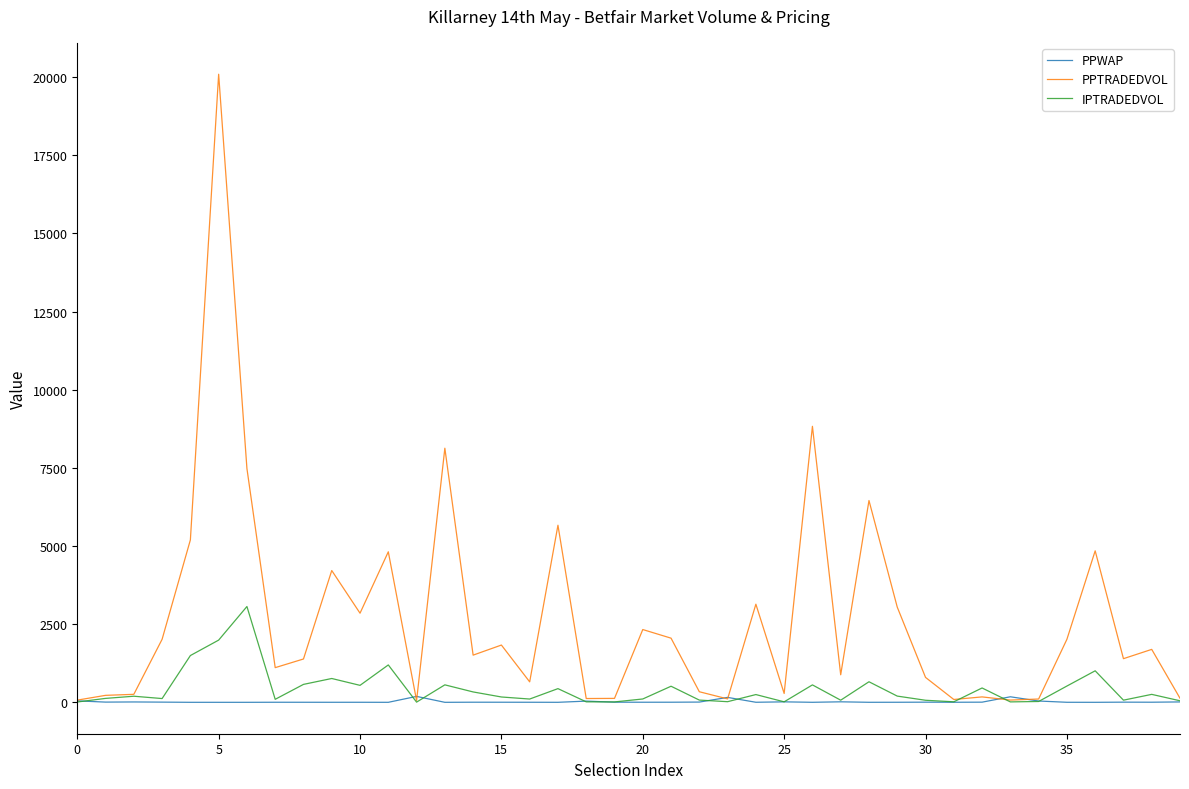

List the series in order of their peak value, lowest first.

PPWAP, IPTRADEDVOL, PPTRADEDVOL